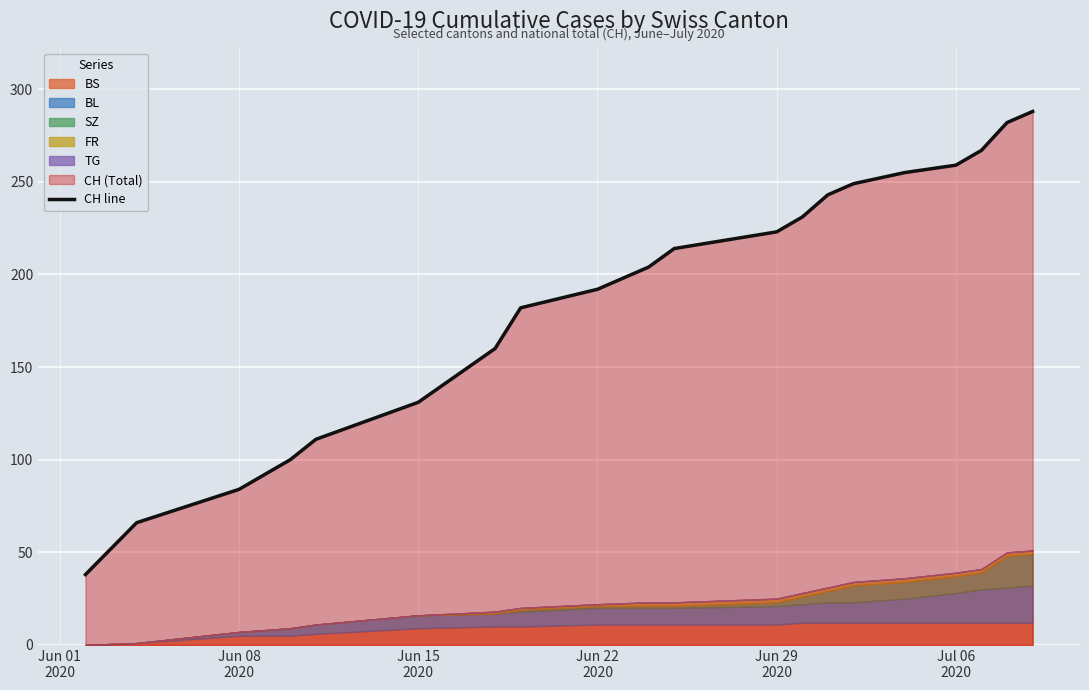

True or false: the data shows 456 at 18.

False